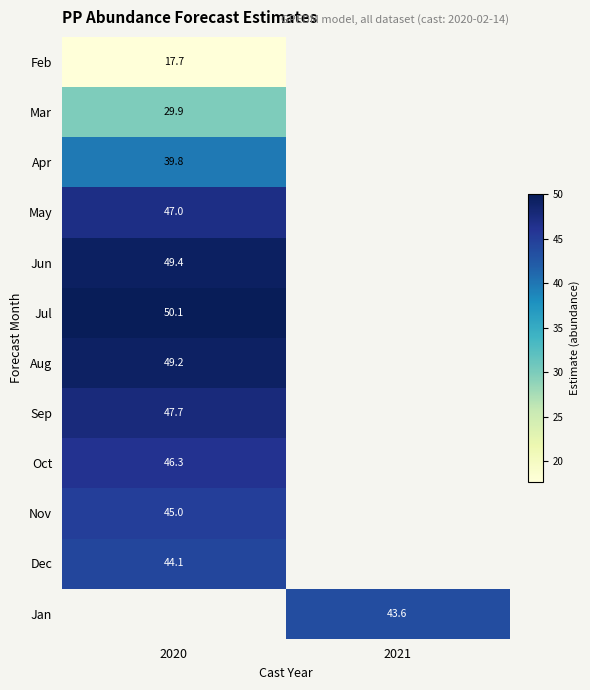

At which label is Aug closest to 49?

2020